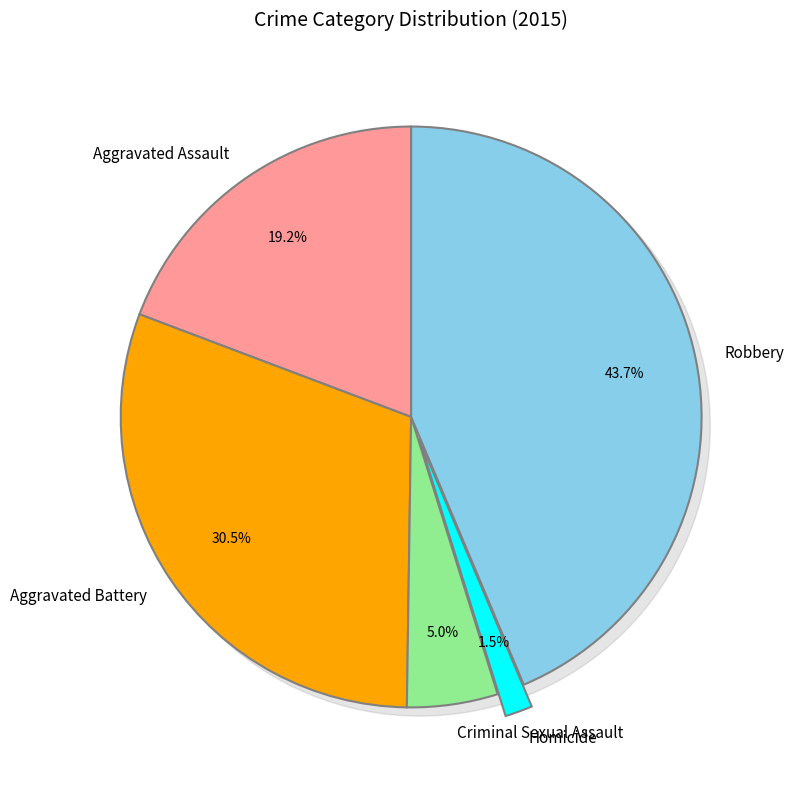

How many slices are in this pie chart?

5